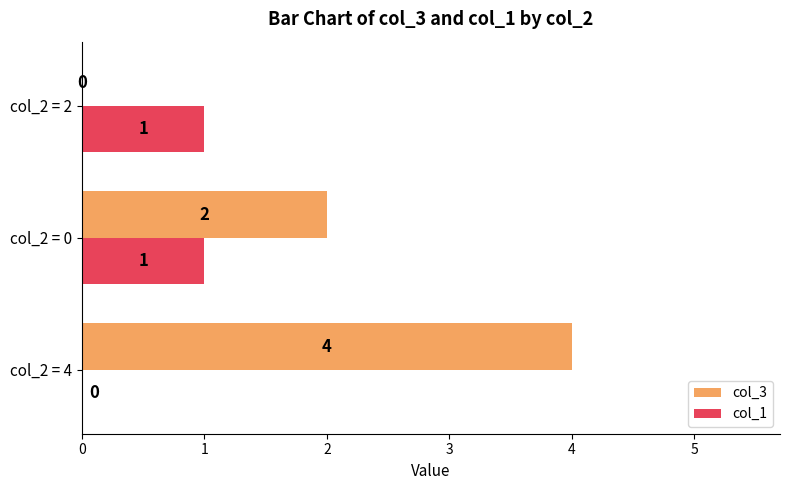

At which label is col_3 closest to 2?

col_2 = 0